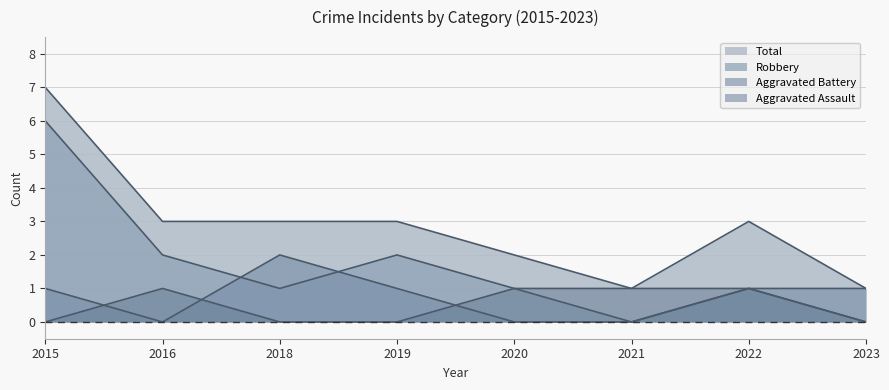

Reading left to right, what are all the values shown in this chart?

Aggravated Assault: 2015=0	2016=1	2018=0	2019=0	2020=1	2021=1	2022=1	2023=0
Aggravated Battery: 2015=1	2016=0	2018=2	2019=1	2020=0	2021=0	2022=1	2023=1
Robbery: 2015=6	2016=2	2018=1	2019=2	2020=1	2021=0	2022=1	2023=0
Total: 2015=7	2016=3	2018=3	2019=3	2020=2	2021=1	2022=3	2023=1